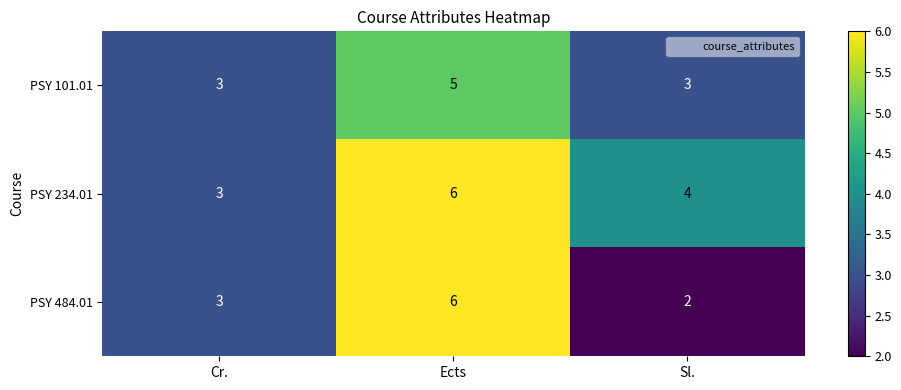

The value of PSY 101.01 at Sl. is 3. True or false?

True